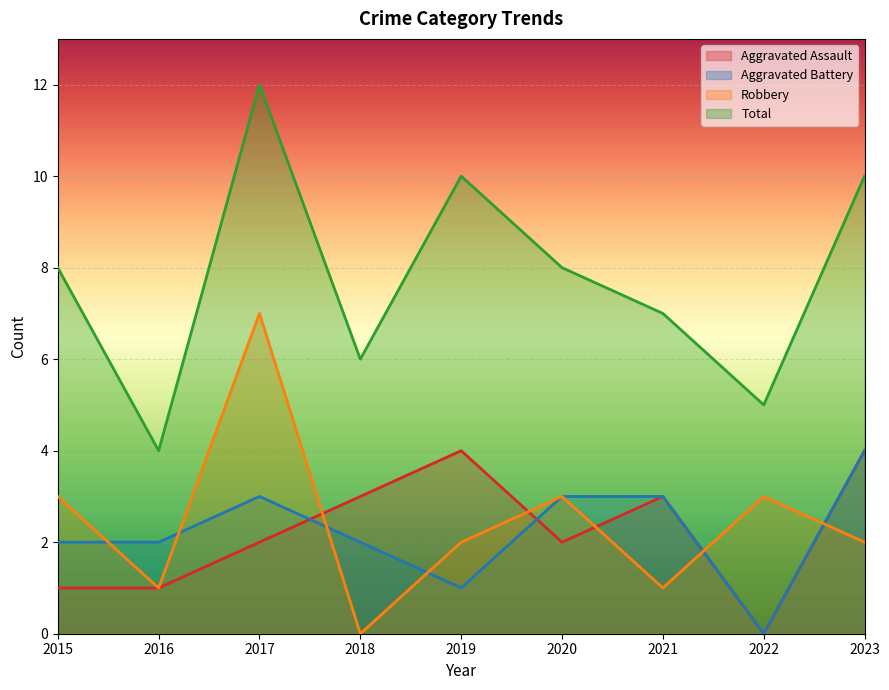

At which category does Aggravated Battery reach its first local peak?

2017